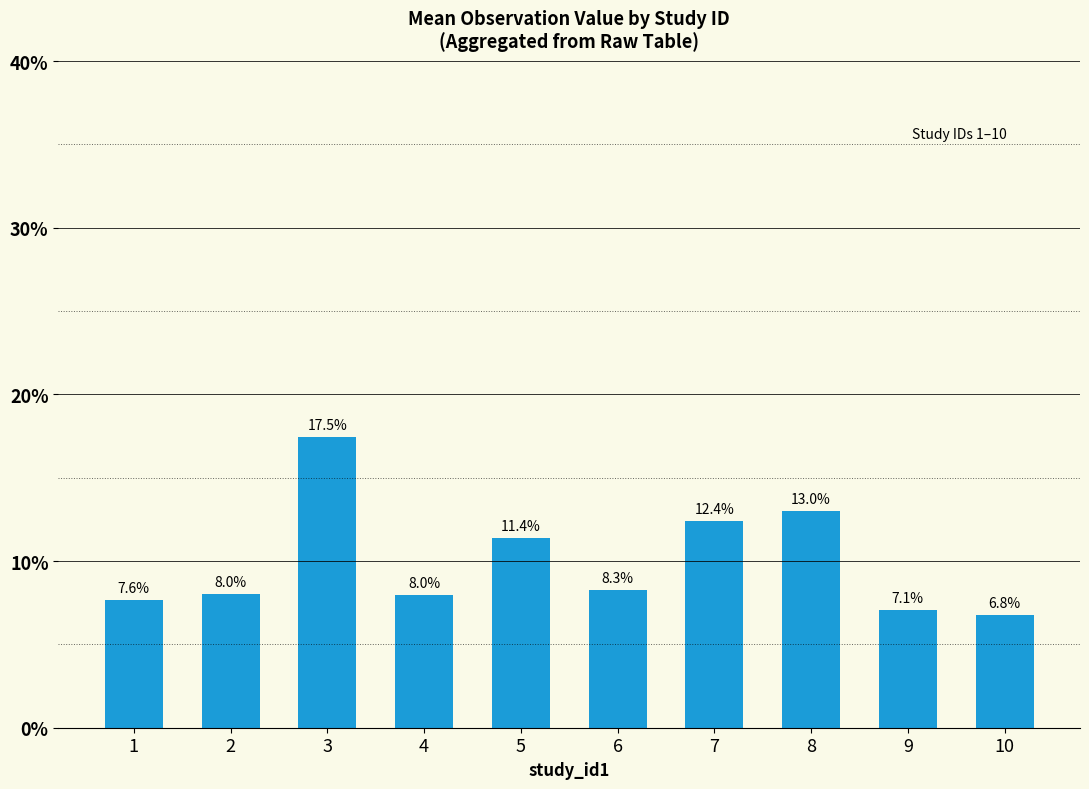

True or false: the data shows 7.6 at 1.

True